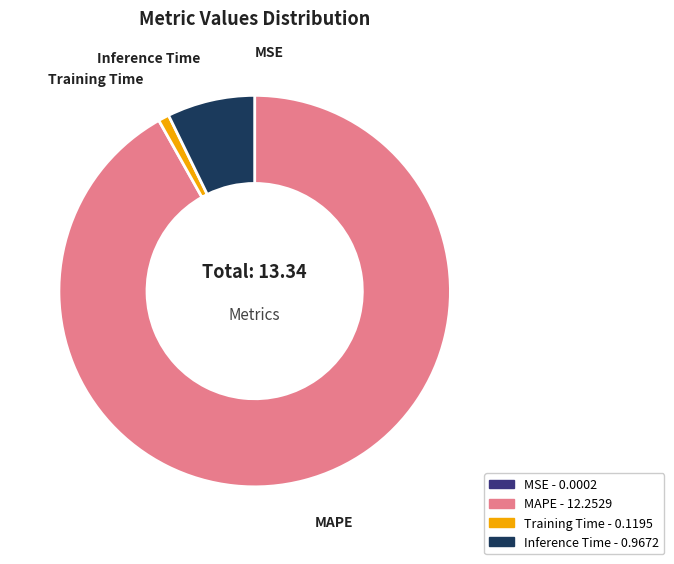

Which slice represents more than half of the pie?

MAPE